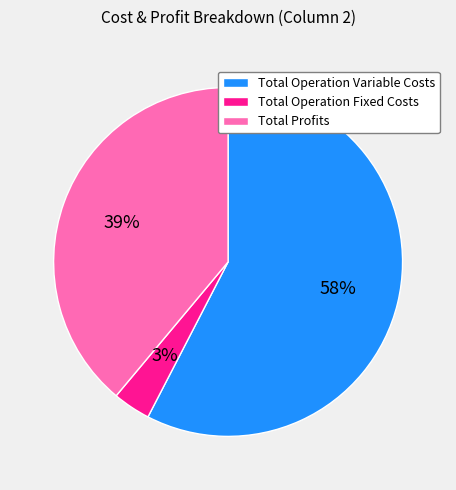

To the nearest percent, what is the combined percentage of Total Operation Fixed Costs and Total Profits?

42%